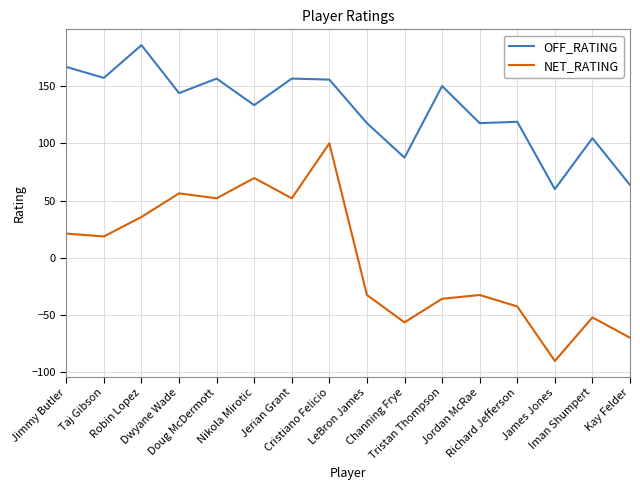

Which series has the widest spread of values?

NET_RATING